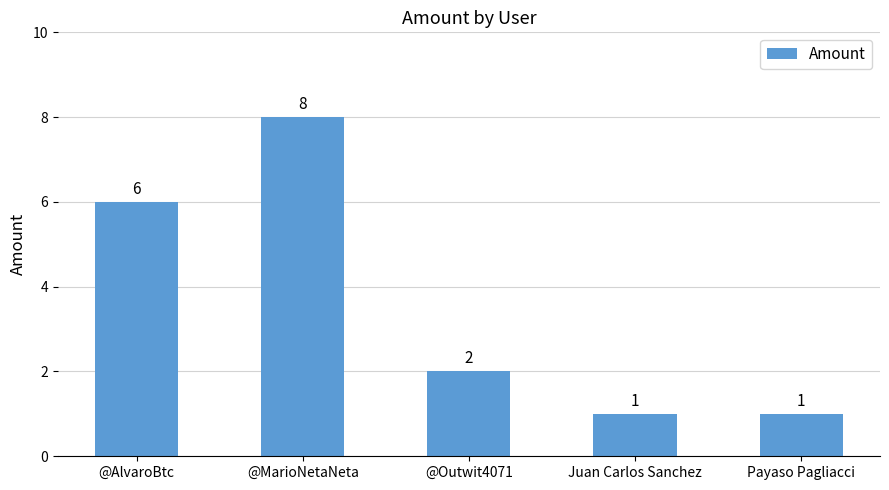

What is the sum of the values at Payaso Pagliacci and @MarioNetaNeta?

9